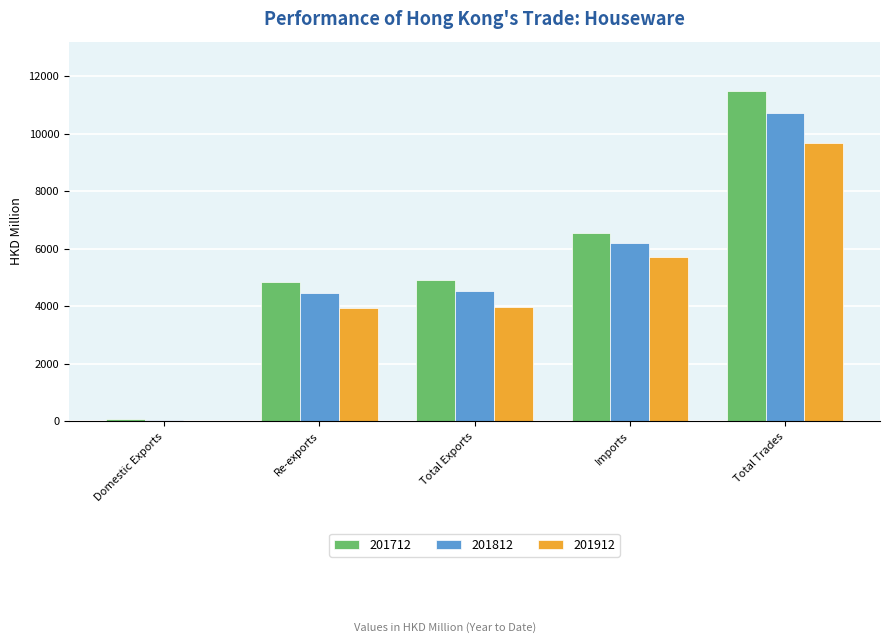

The value of 201912 at Total Exports is 3972.7. True or false?

True